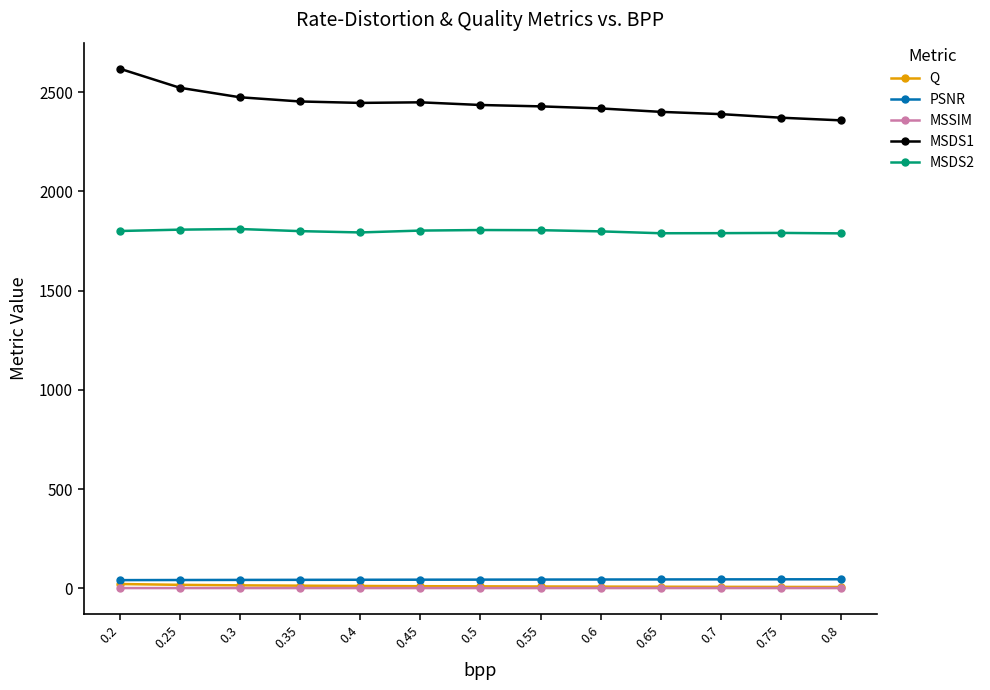

True or false: MSDS2 and Q cross at least once.

False